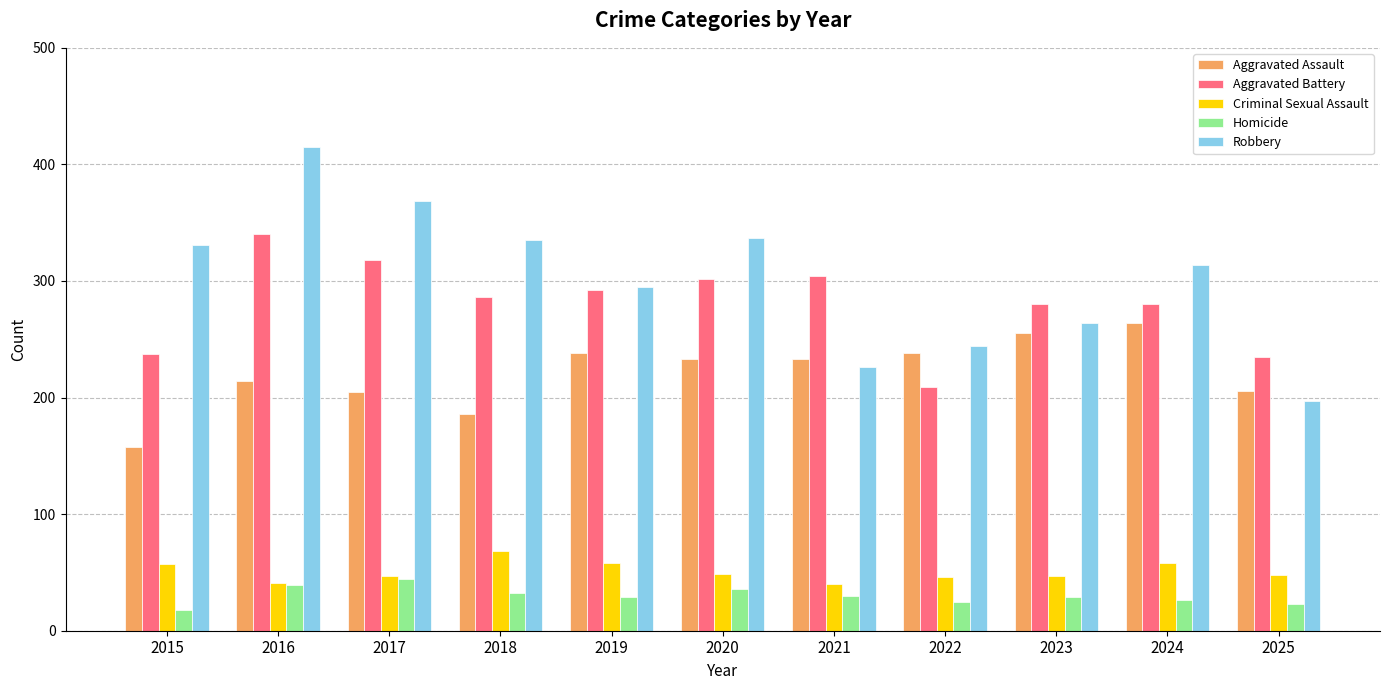

Which series has the largest total across all categories?

Robbery